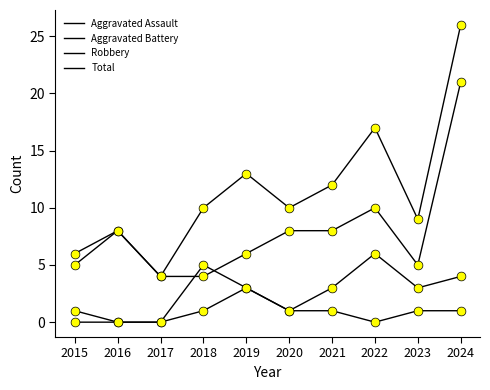

Which series has the largest total across all categories?

Total